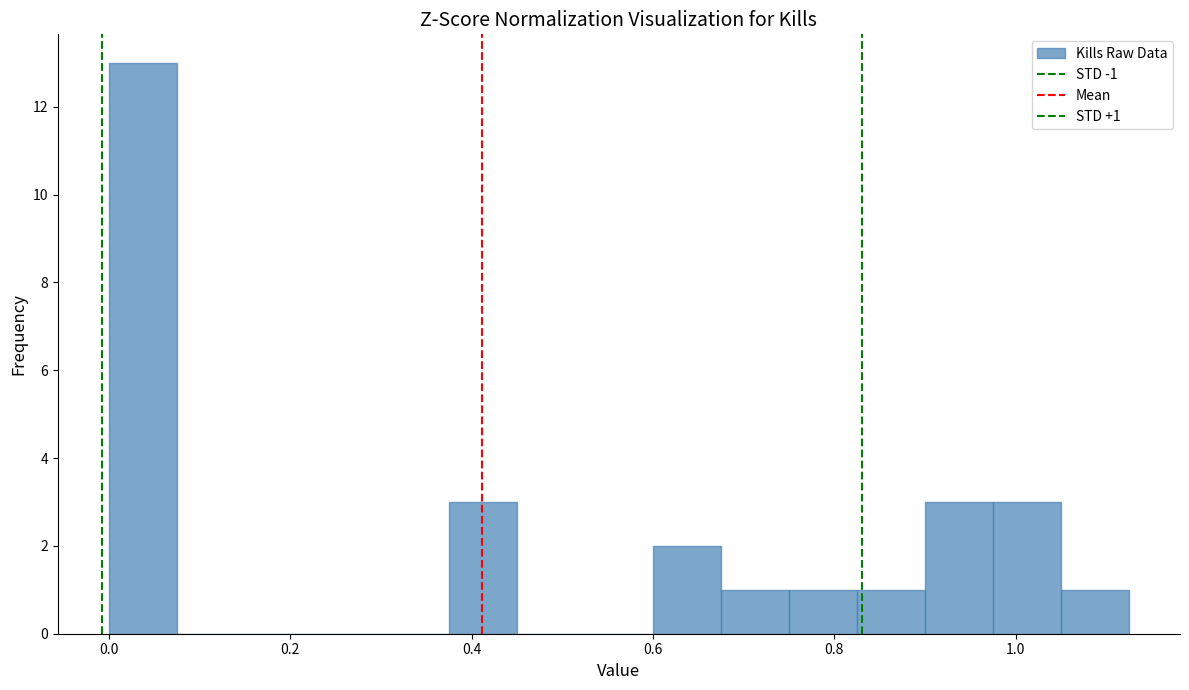

Around what value on the x-axis is the tallest bar? Give the approximate position of its centre, as read against the axis.

0.04